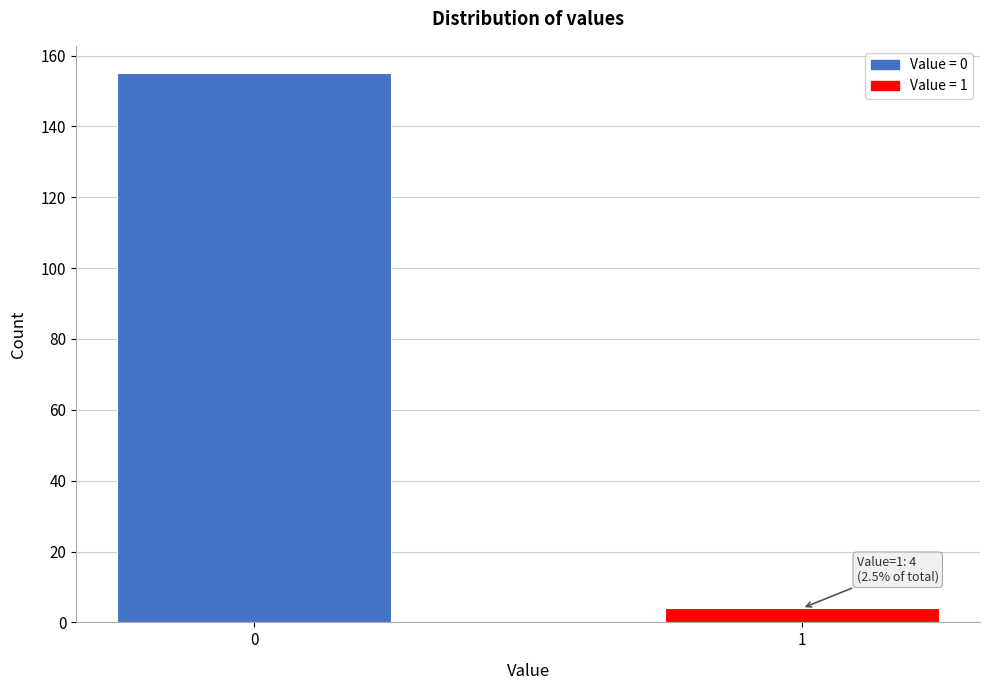

Reading left to right, list all the values displayed in this chart.

155	4